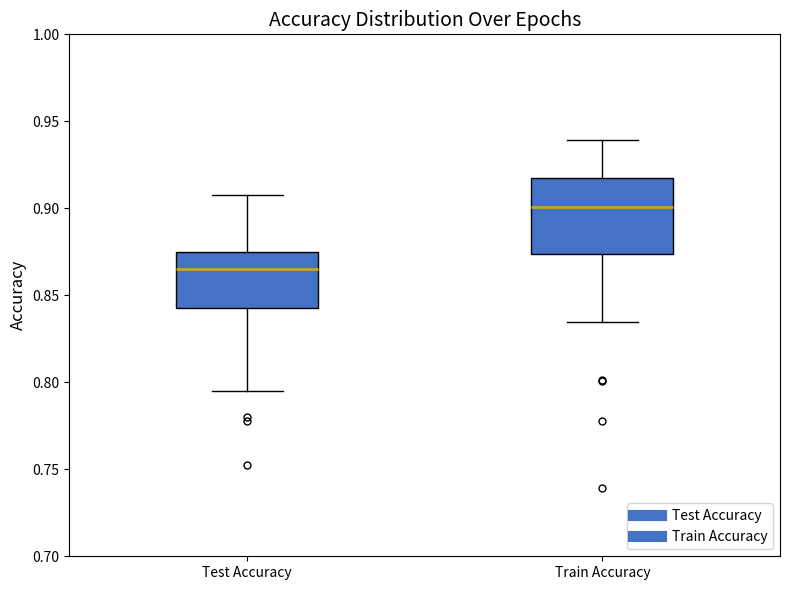

Reading left to right, read every box against the y-axis: the position of its median line, the range the box covers, and the ends of its whiskers. The values are not printed on the chart, so give them approximately, as read against the axis.

Test Accuracy: median 0.865, box 0.845 to 0.875, whiskers 0.795 to 0.905
Train Accuracy: median 0.900, box 0.875 to 0.915, whiskers 0.835 to 0.940